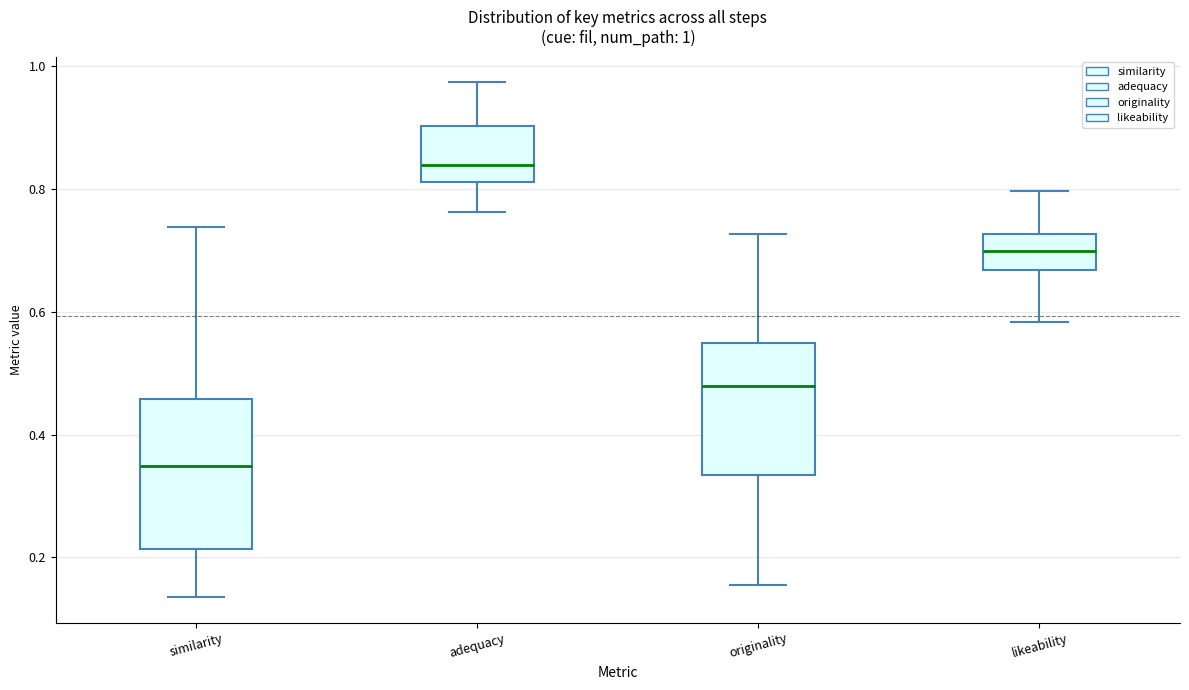

Comparing the boxes themselves (not the whiskers), which one is the tallest?

similarity